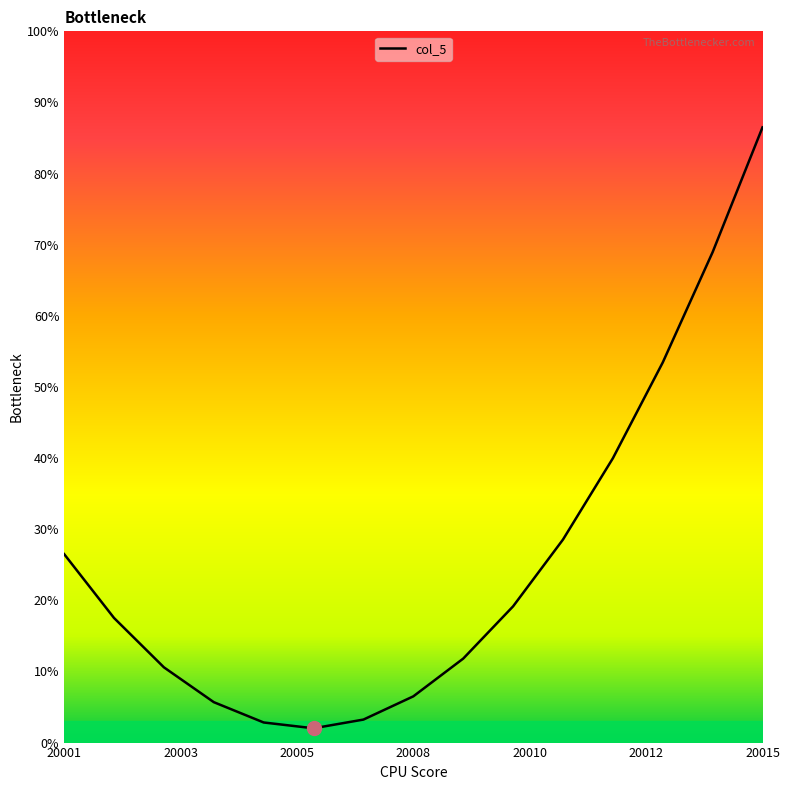

Reading left to right, transcribe all the data shown in this chart.

26.5	17.5	10.6	5.7	2.8	2.0	3.2	6.5	11.8	19.2	28.5	40.0	53.4	68.9	86.5